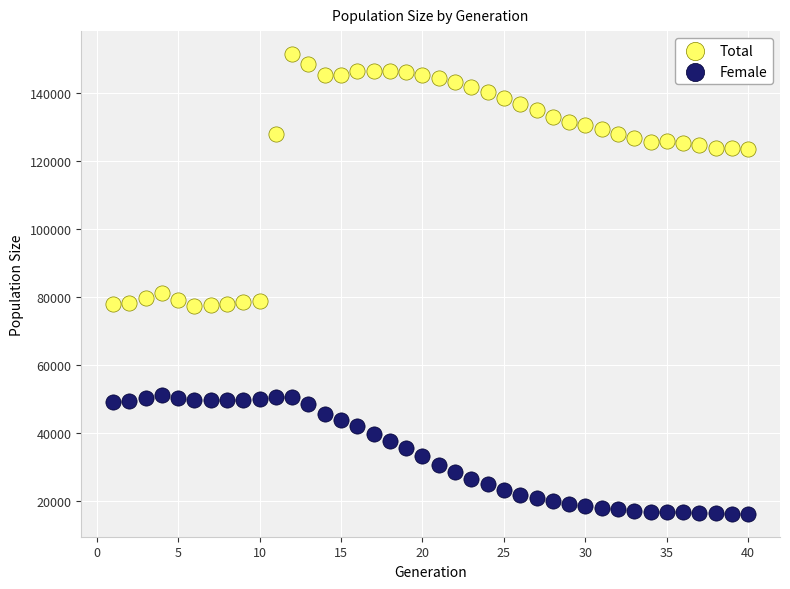

Which series contains the highest Y value?

Total